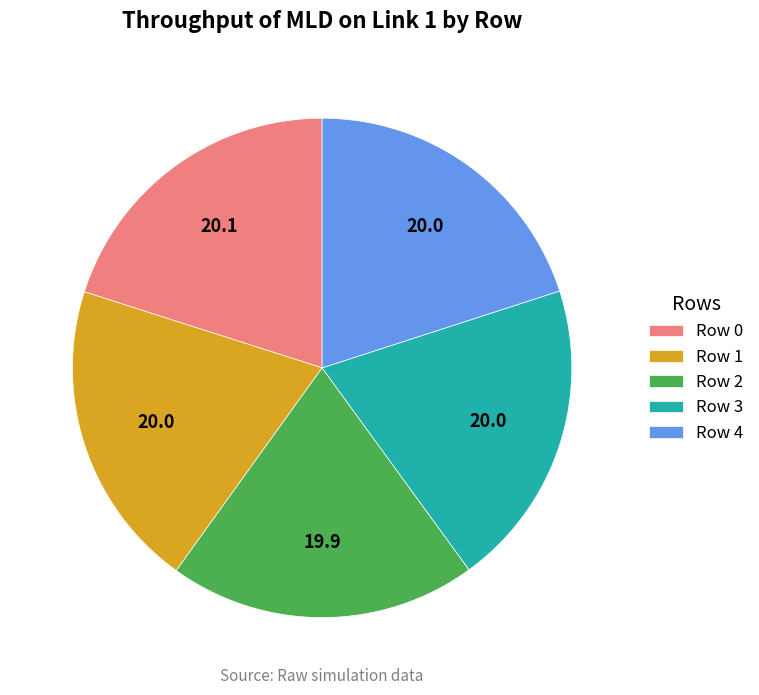

Do Row 0 and Row 3 together represent more than half of the pie?

No